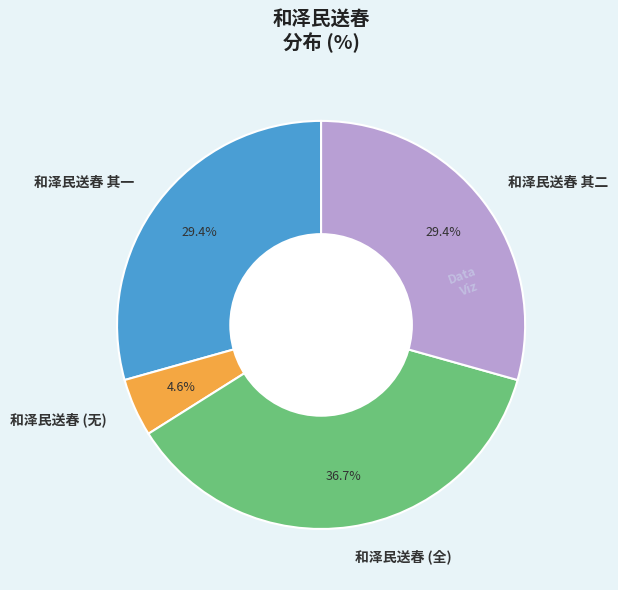

Is there any slice that represents more than half of the pie?

No